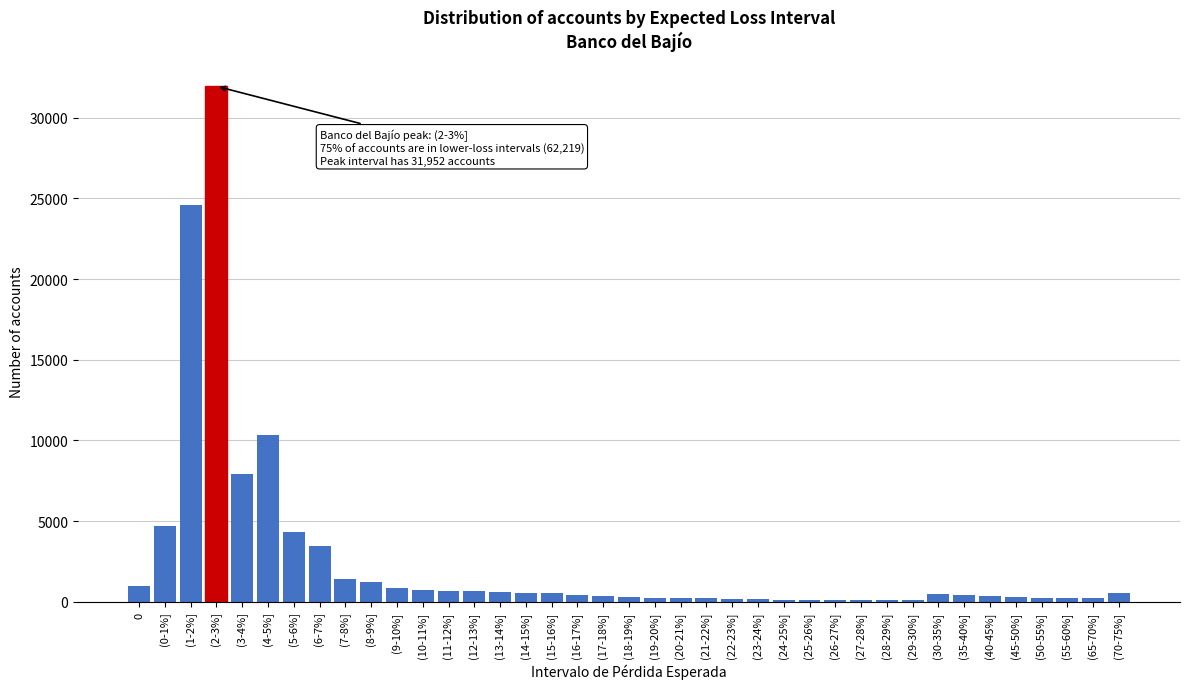

Where is the data nearest to the value 16022?

(4-5%]